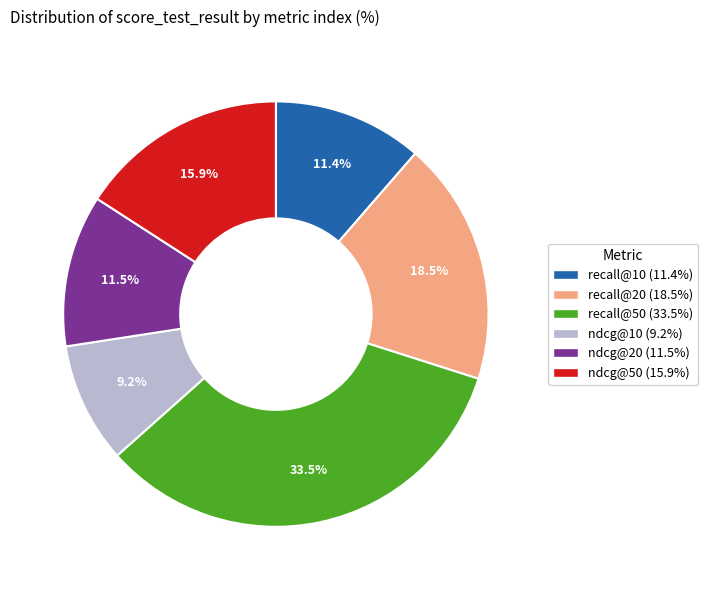

What portion of the pie excludes recall@10?

88.6%